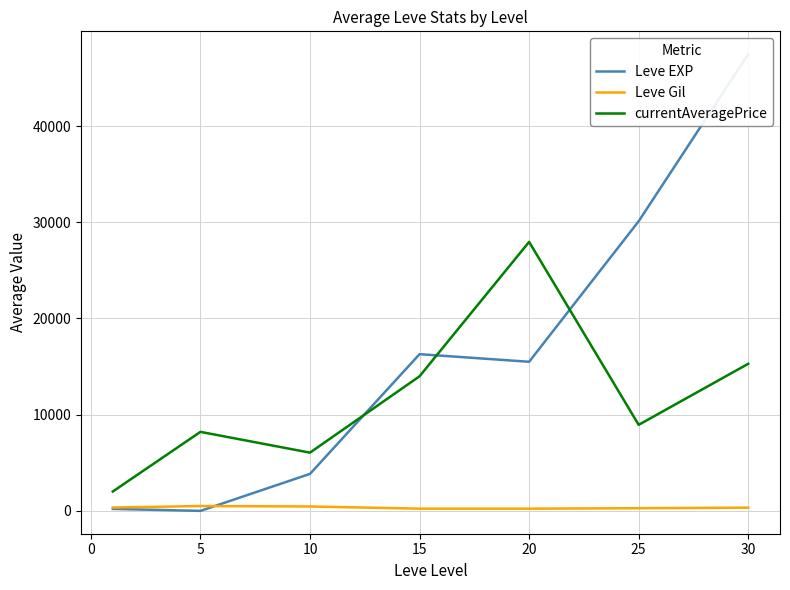

Which category has the highest value in the currentAveragePrice series?

20